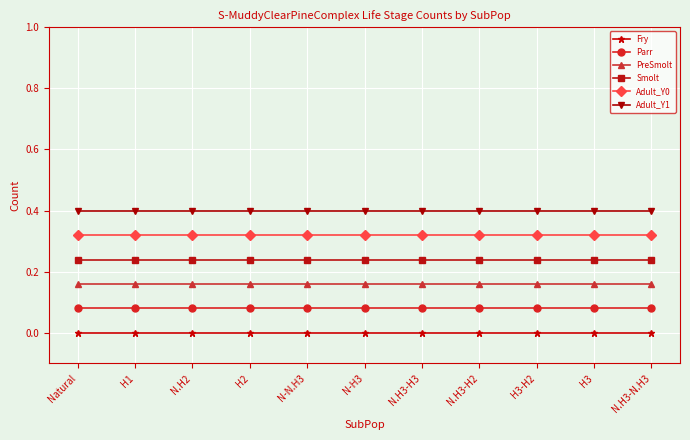

Which series has the largest total across all categories?

Adult_Y1